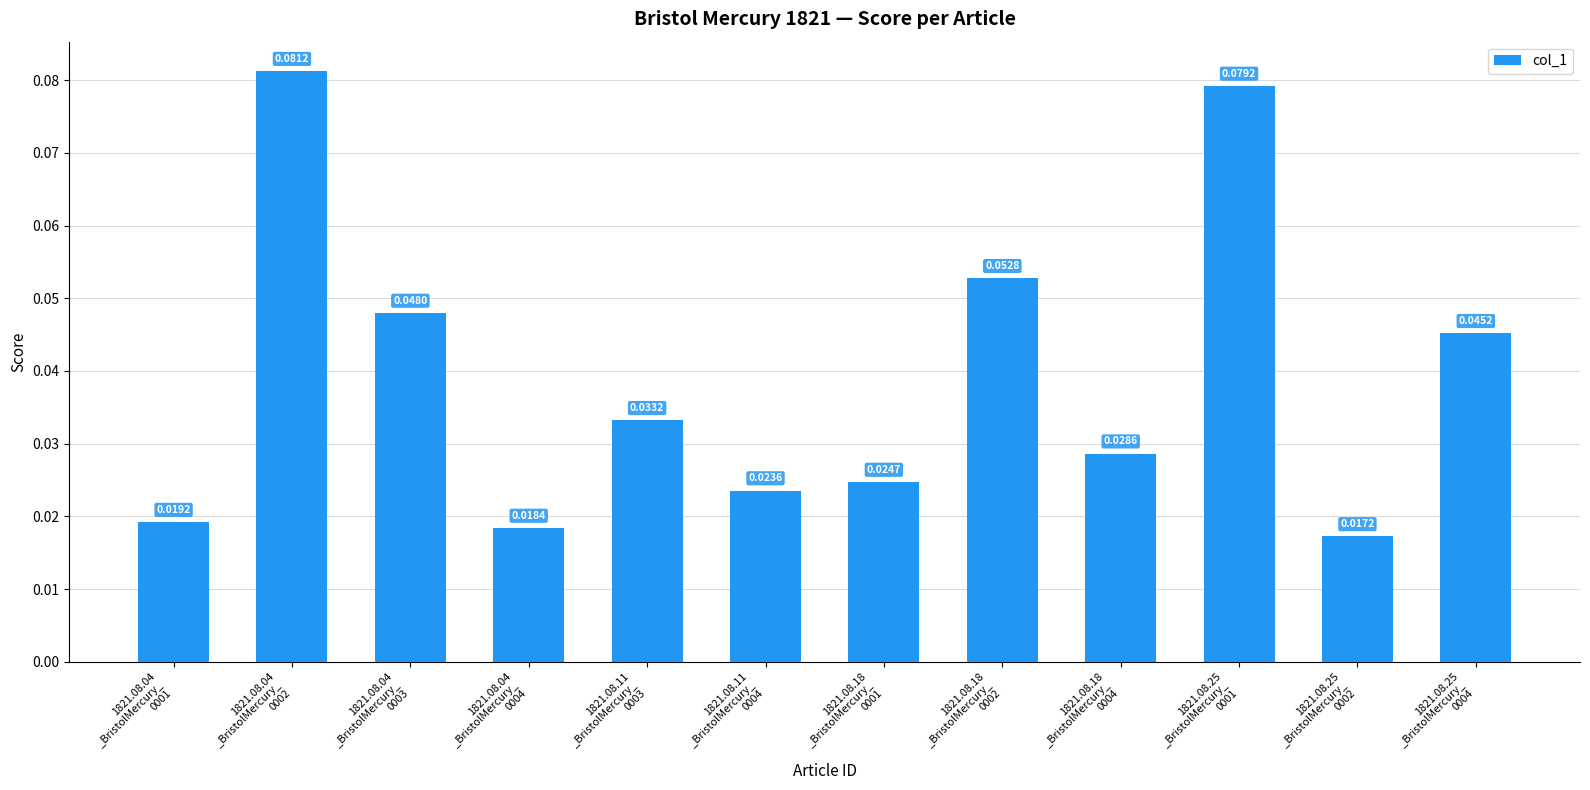

Rank the categories by value from lowest to highest.

1821.08.25
_BristolMercury_
0002, 1821.08.04
_BristolMercury_
0004, 1821.08.04
_BristolMercury_
0001, 1821.08.11
_BristolMercury_
0004, 1821.08.18
_BristolMercury_
0001, 1821.08.18
_BristolMercury_
0004, 1821.08.11
_BristolMercury_
0003, 1821.08.25
_BristolMercury_
0004, 1821.08.04
_BristolMercury_
0003, 1821.08.18
_BristolMercury_
0002, 1821.08.25
_BristolMercury_
0001, 1821.08.04
_BristolMercury_
0002